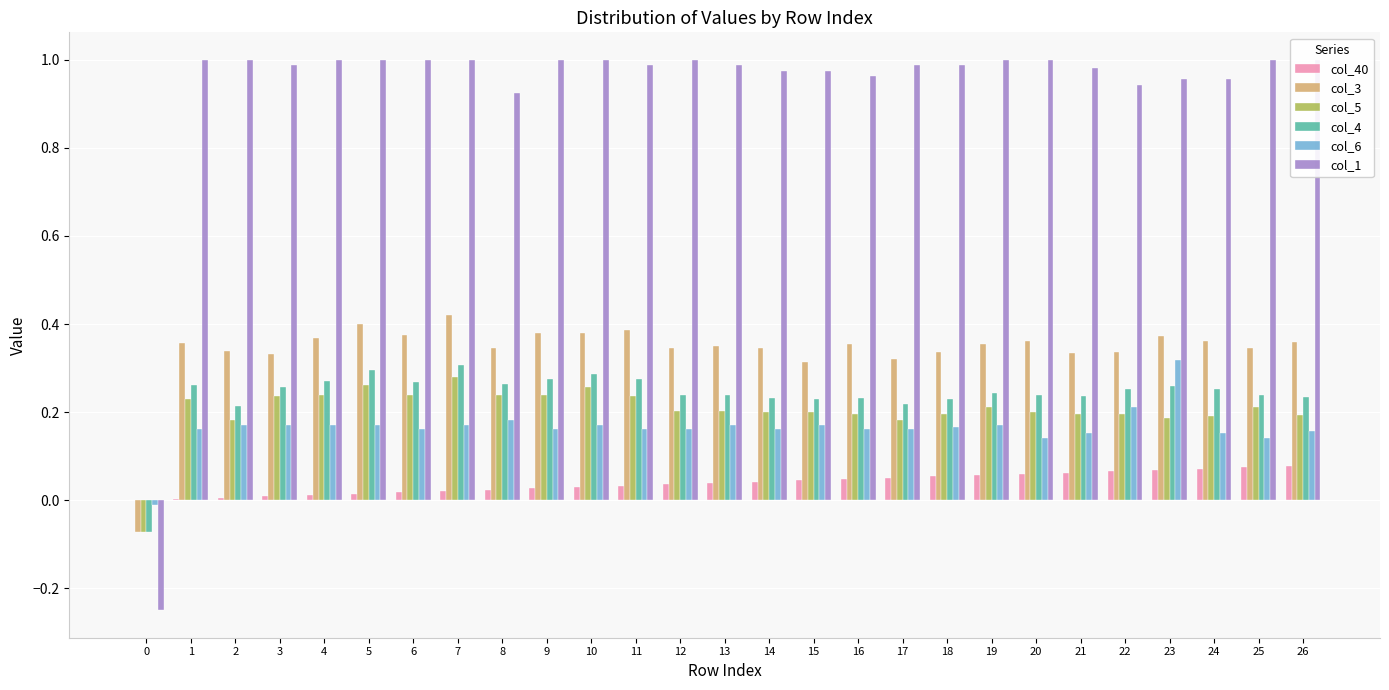

At how many categories does at least one series exceed 0?

26